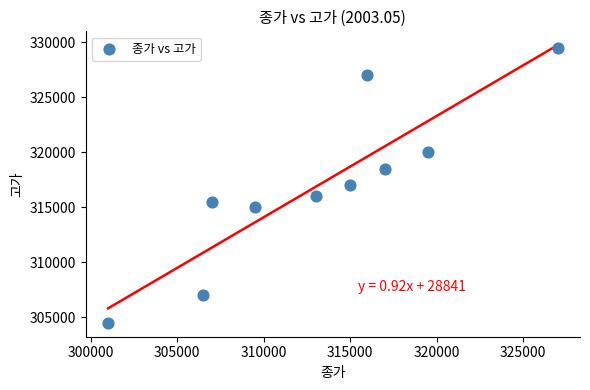

What is the average X value?

313150